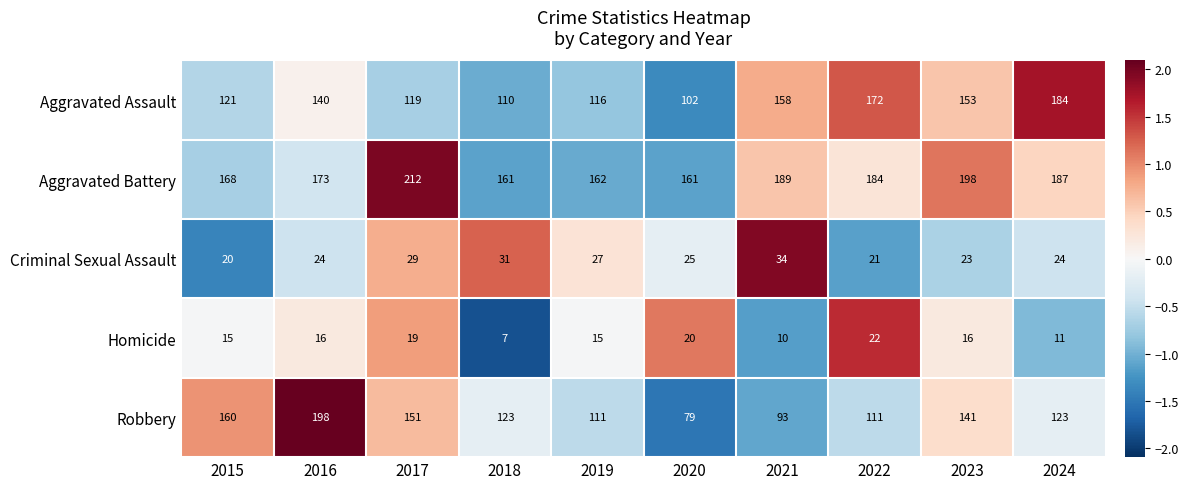

What is the sum of all Criminal Sexual Assault values?

258